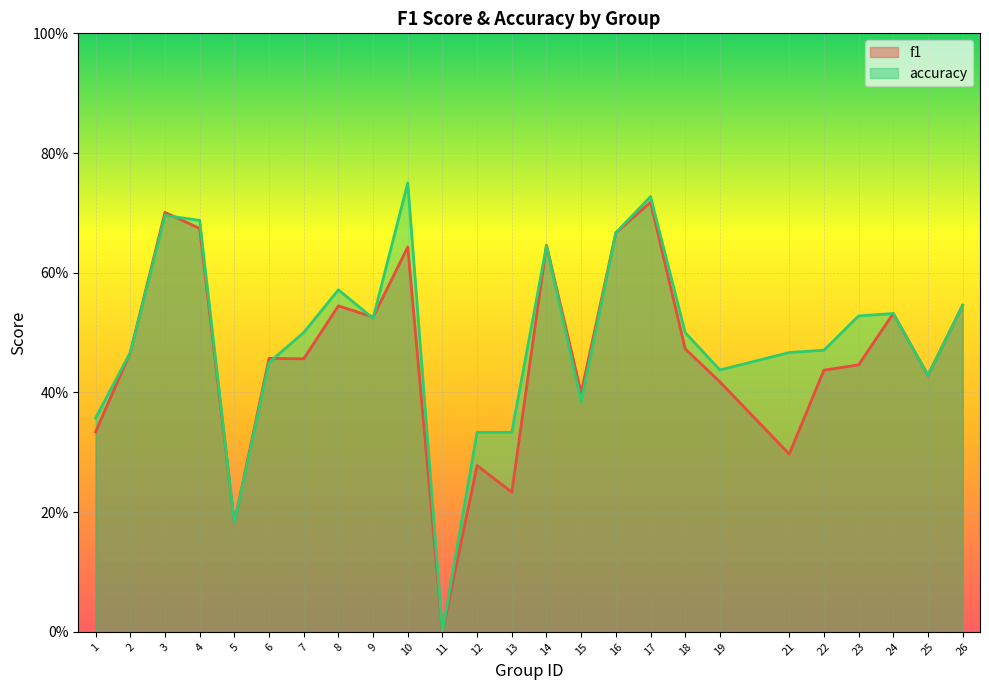

List the series in order of their peak value, highest first.

accuracy, f1